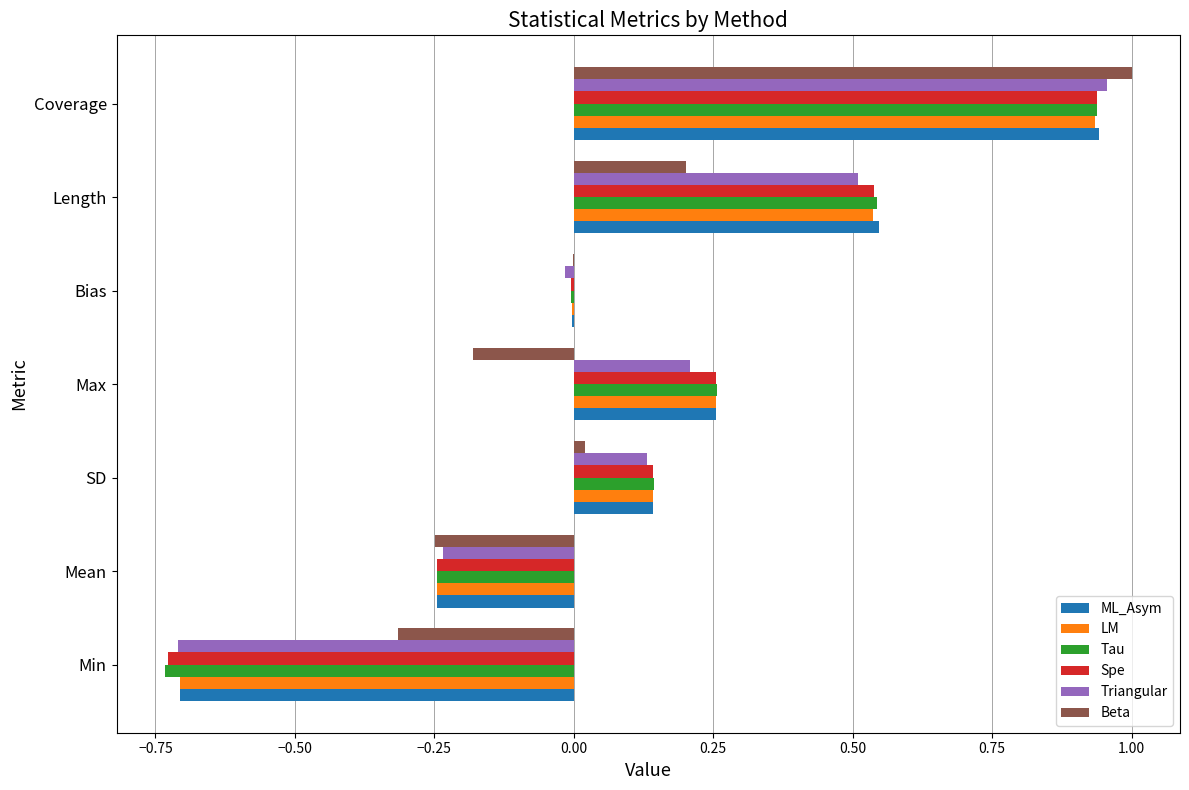

Is it true that Beta equals -0.0 at Bias?

True